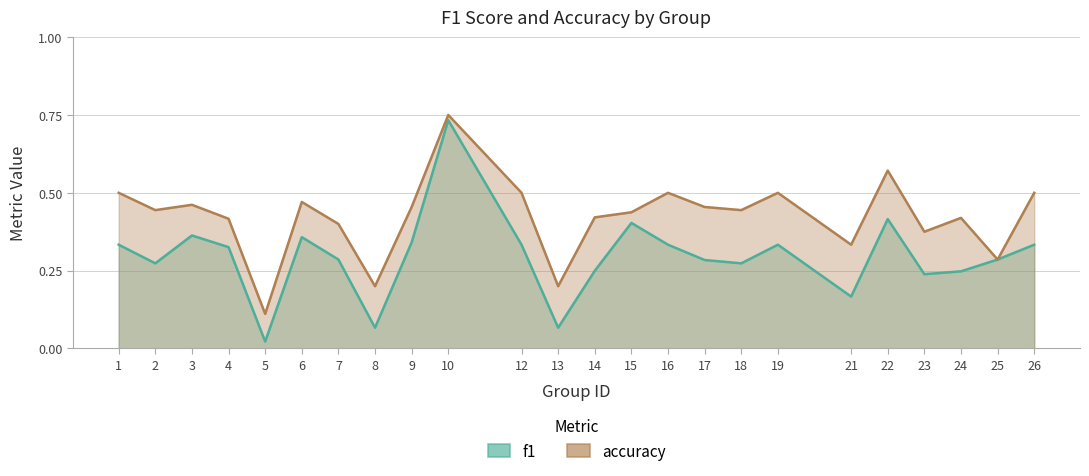

Where is the first local minimum for accuracy?

2